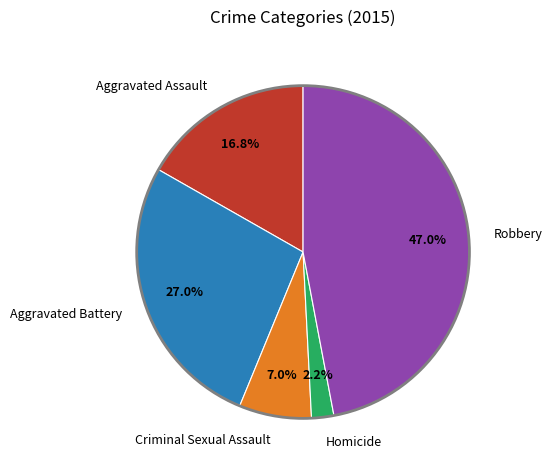

Between Aggravated Battery and Homicide, which is larger?

Aggravated Battery